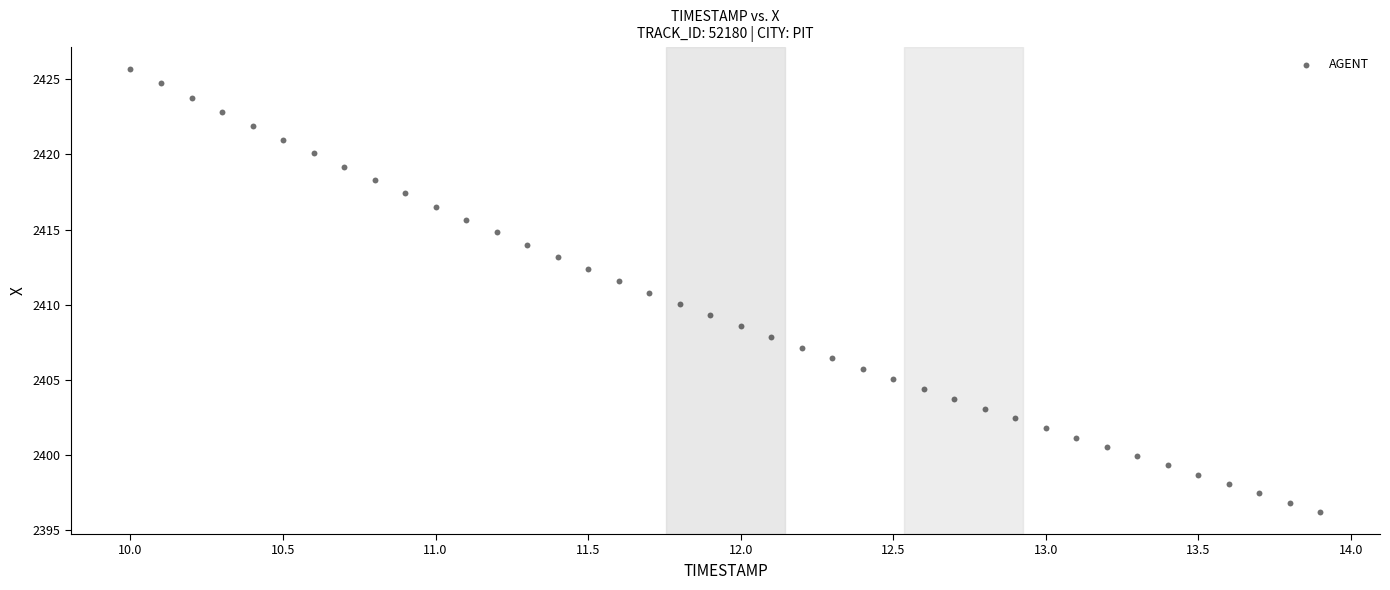

What is the range of Y values (max minus min)?

29.5